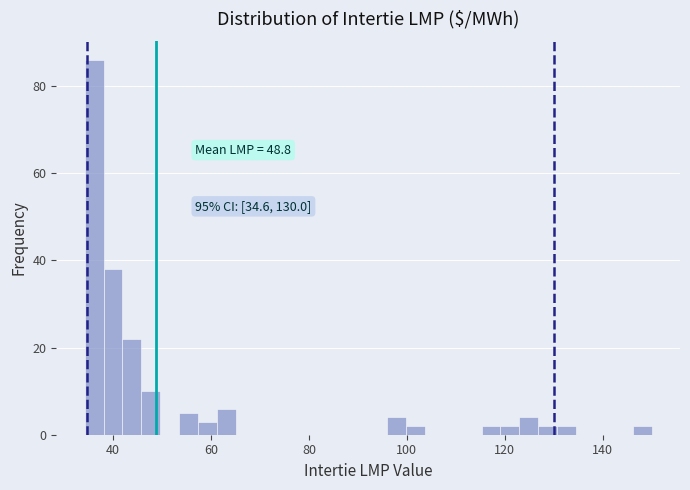

Around what value on the x-axis is the tallest bar? Give the approximate position of its centre, as read against the axis.

36